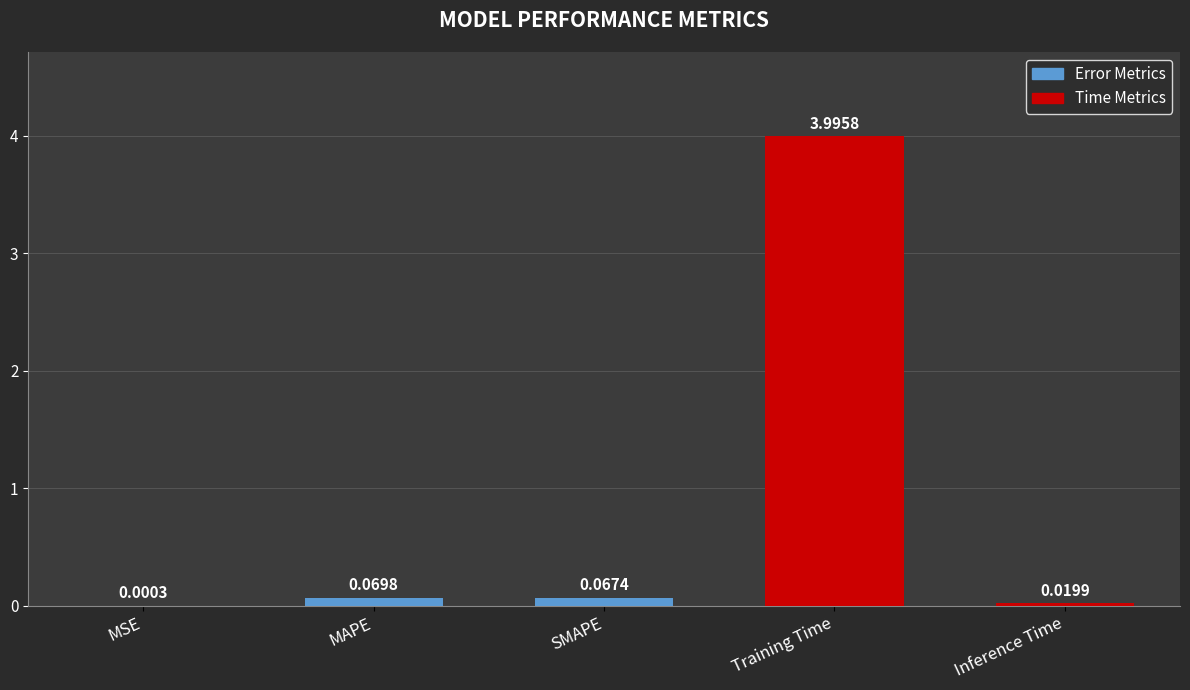

Between Training Time and MAPE, which is larger?

Training Time